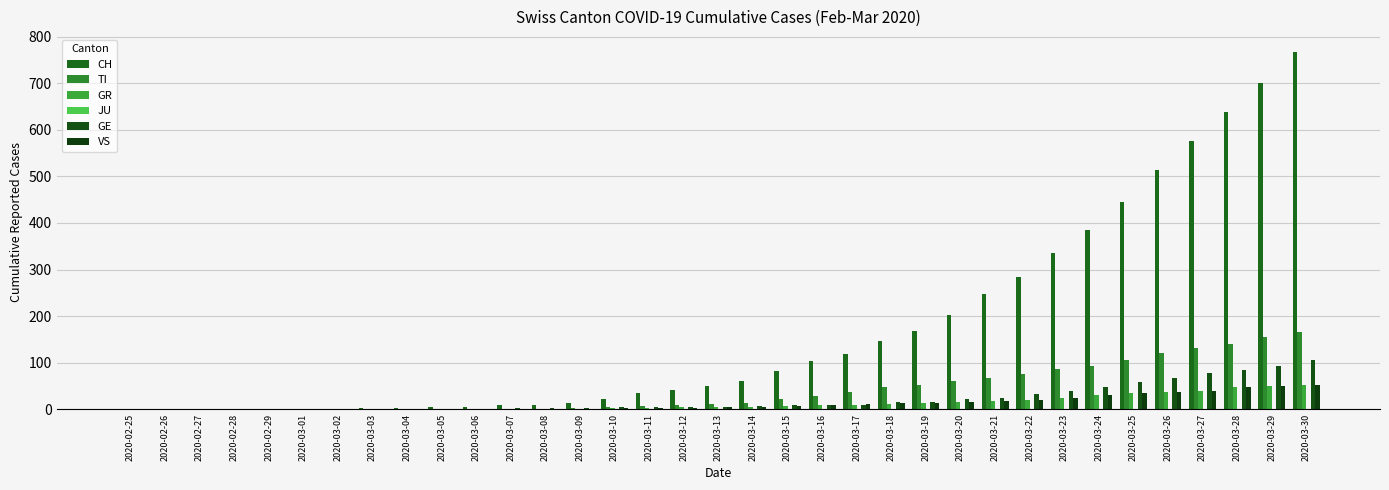

True or false: TI has a value of 48 at 2020-03-18.

True